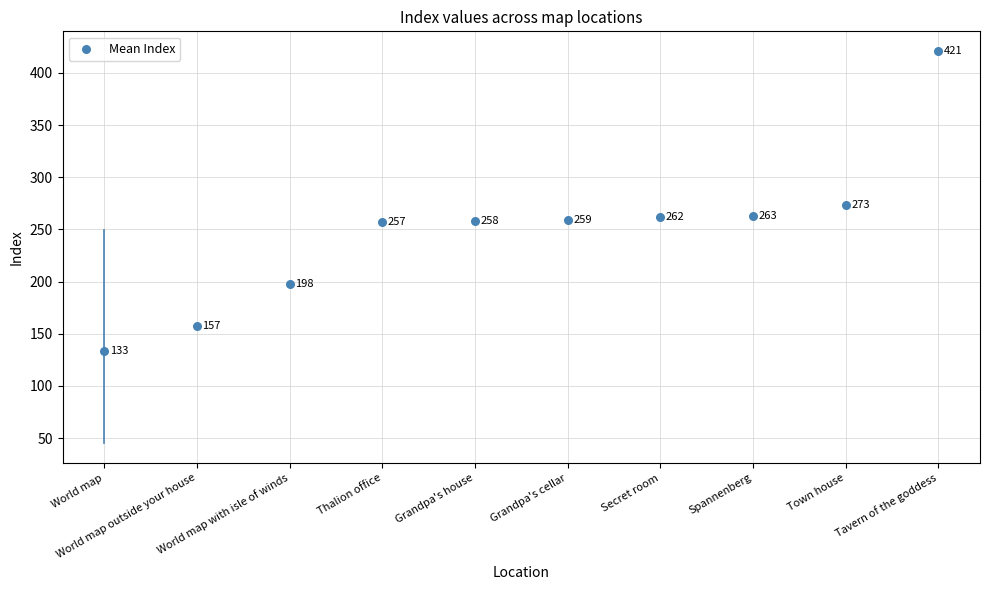

What is the average Y value?

248.1